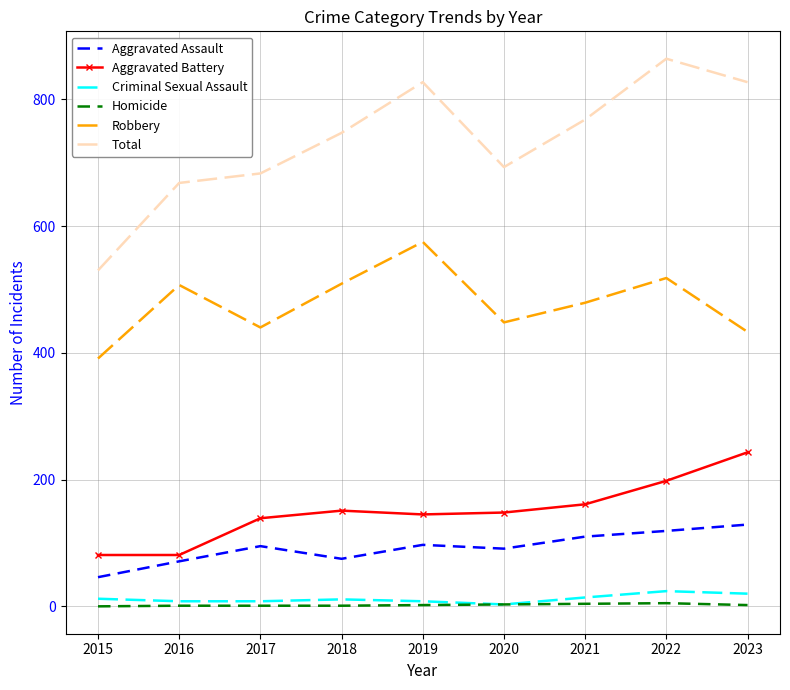

True or false: Total and Criminal Sexual Assault cross at least once.

False